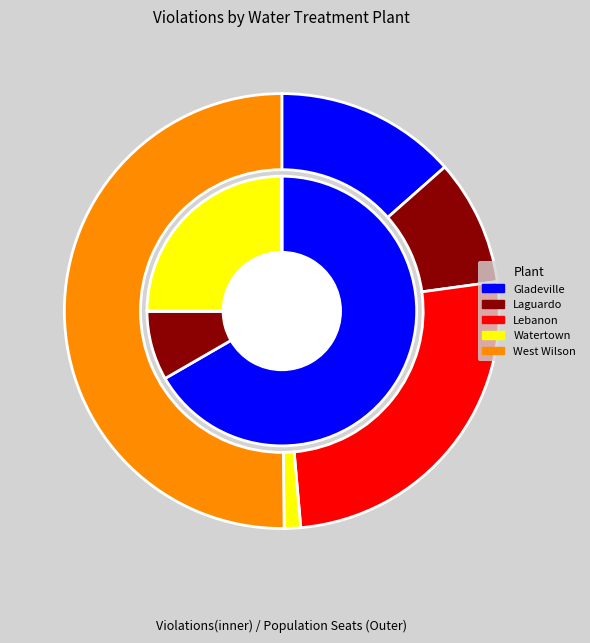

What is the total percentage of Lebanon Water System and Watertown Water System?

25.0%